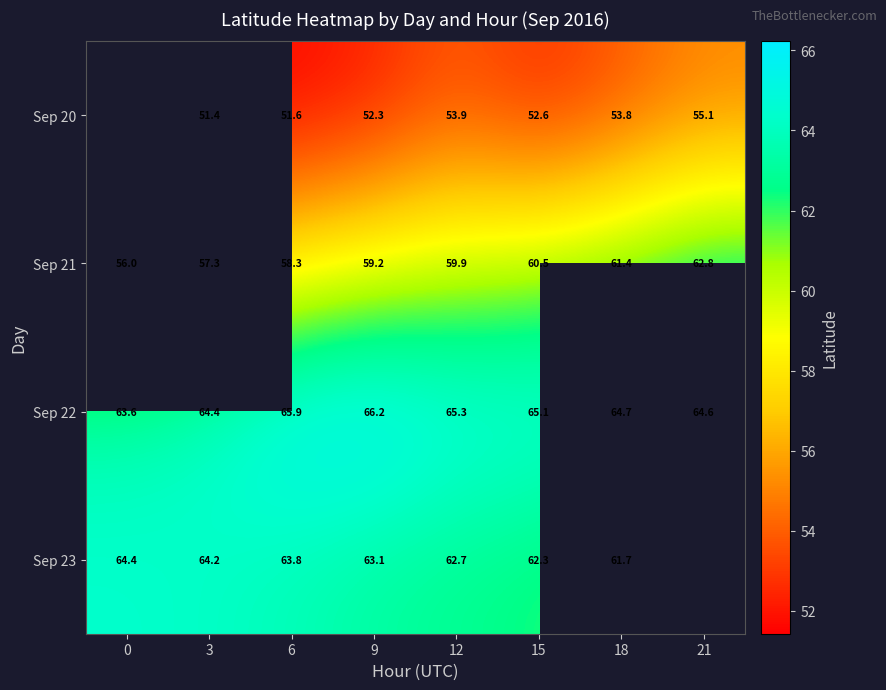

Count the number of categories in the chart.

8